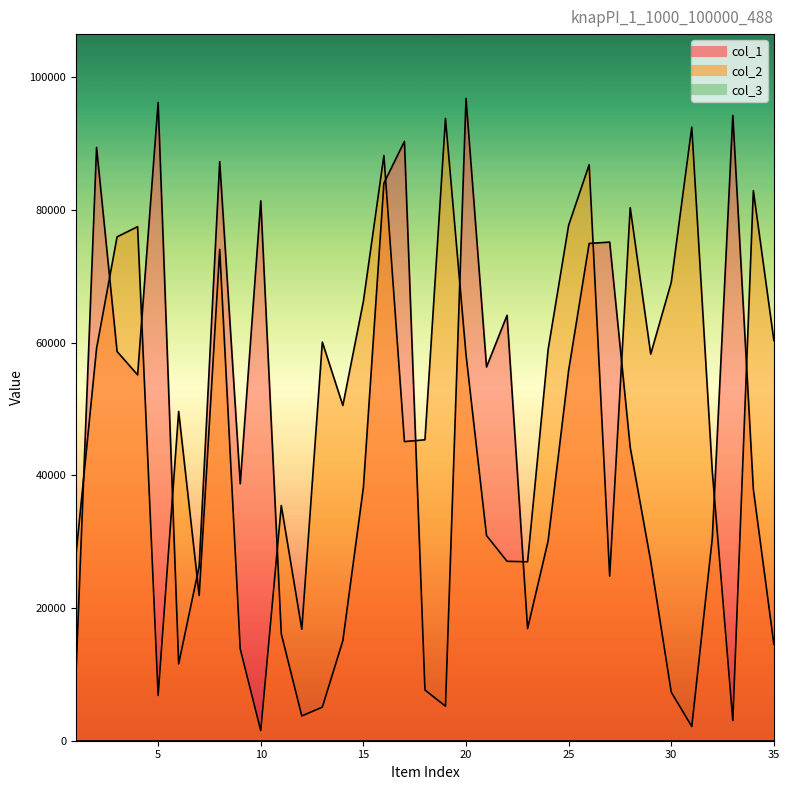

At which category does col_1 reach its first local valley?

4